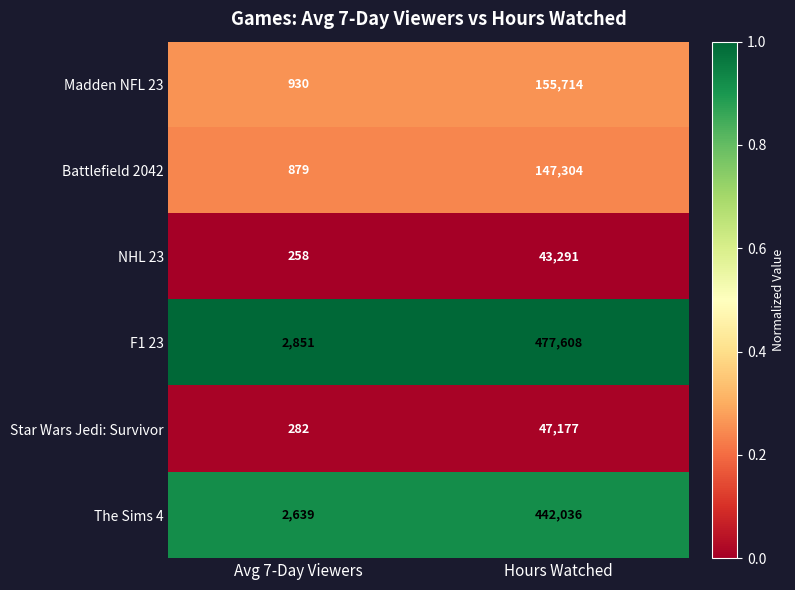

Which category has the highest value across all series?

Hours Watched